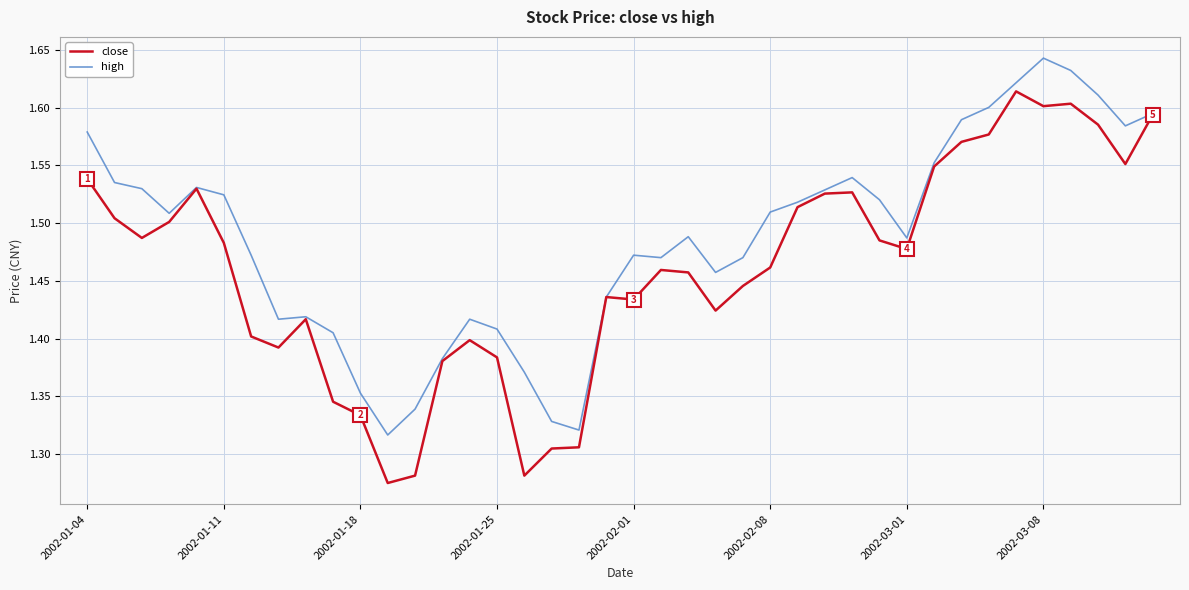

Which series has the widest spread of values?

close